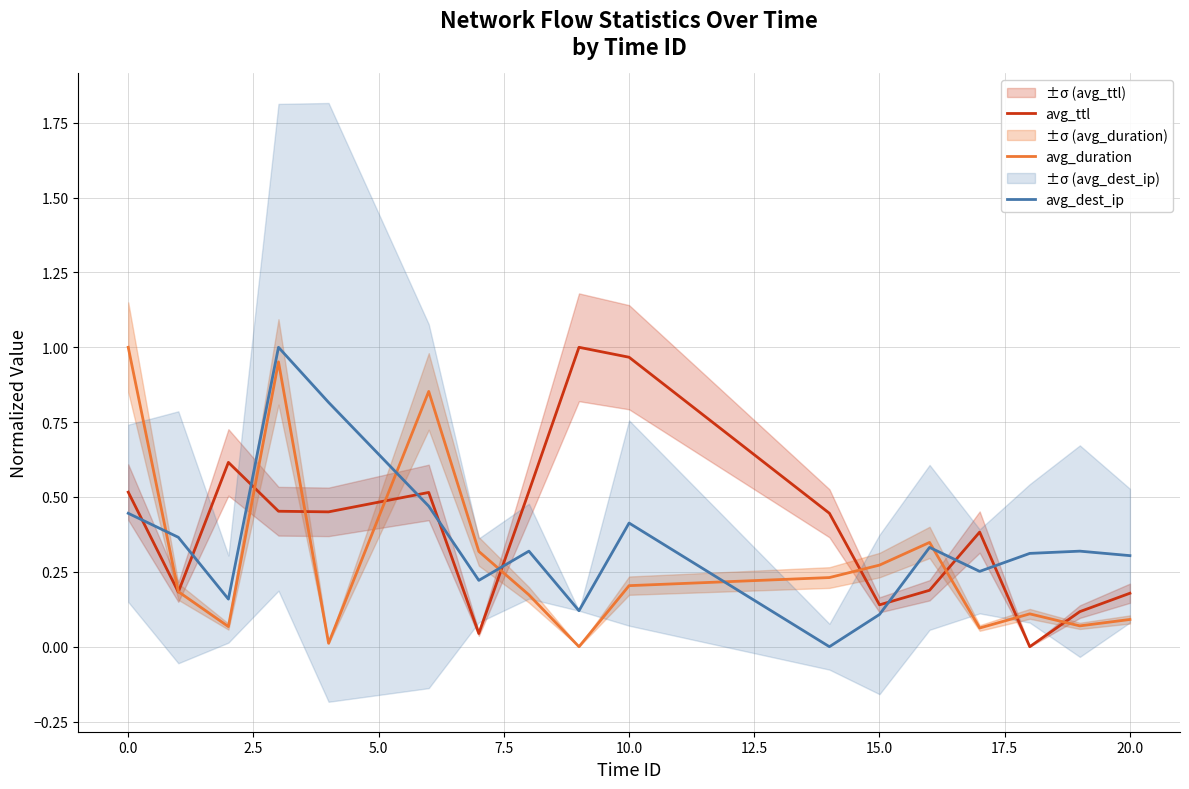

How many intersections are there between avg_ttl and avg_dest_ip?

9